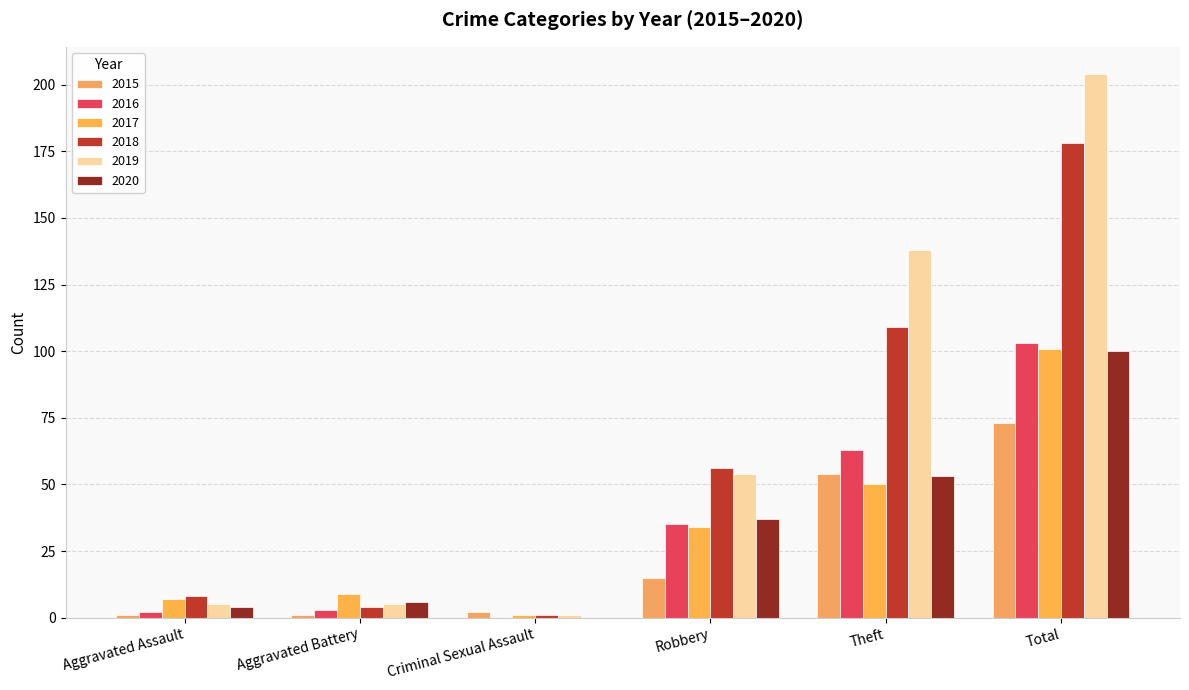

Where does the 2015 series first go above 15?

Theft